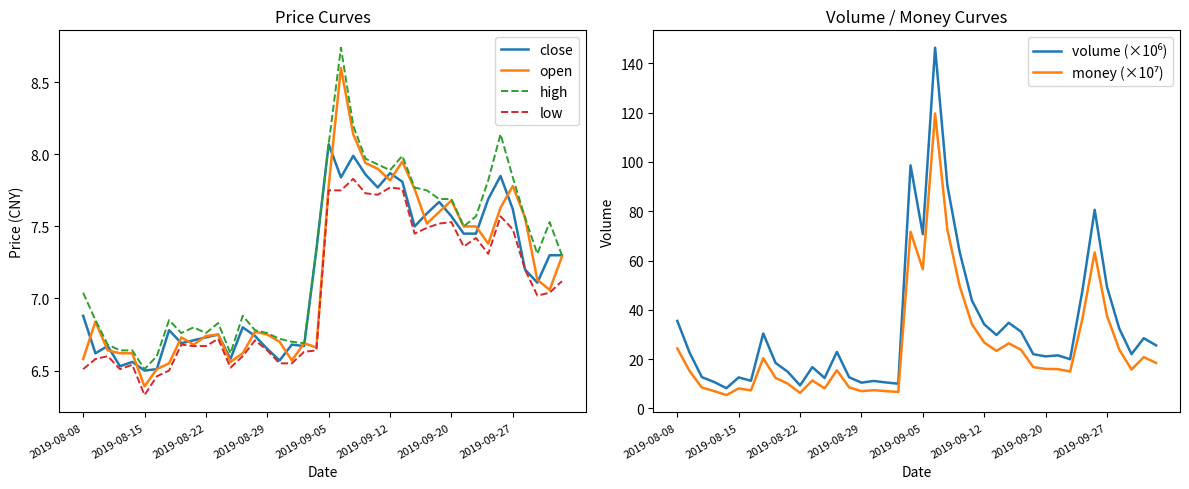

What is the maximum value for open?

8.6